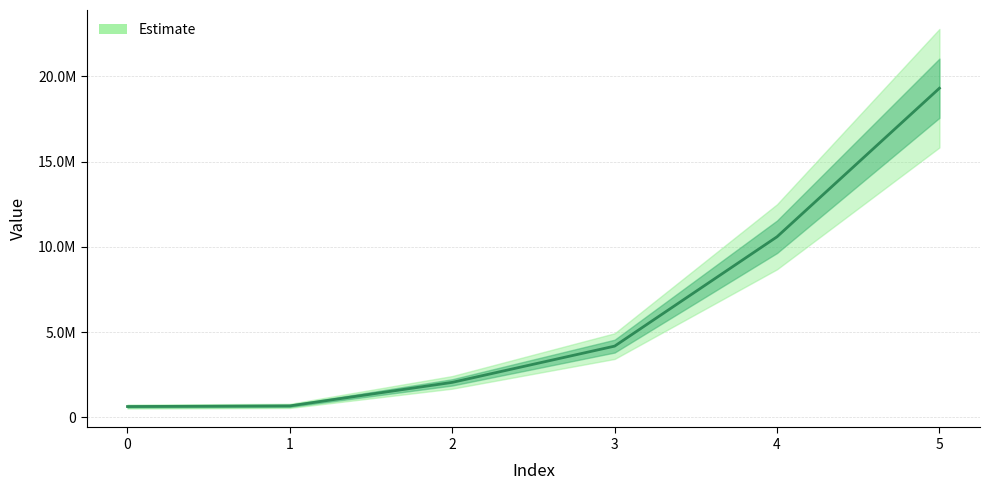

How many lines are shown in the chart?

1